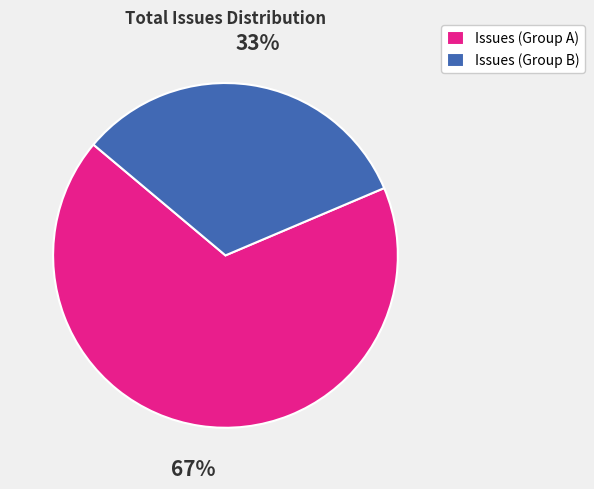

To the nearest percent, what portion does Issues (Group A) represent?

67%